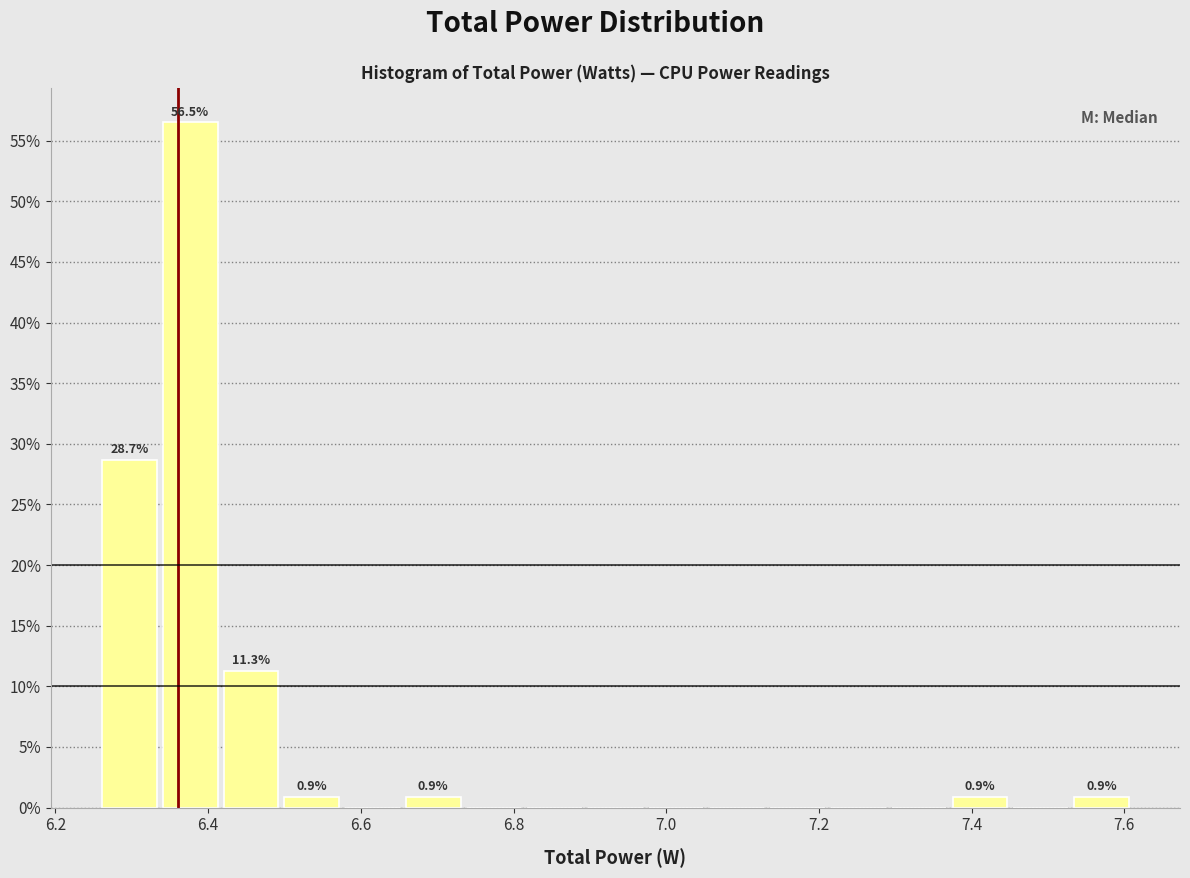

Read against the x-axis, roughly where is the centre of the tallest bar?

6.38